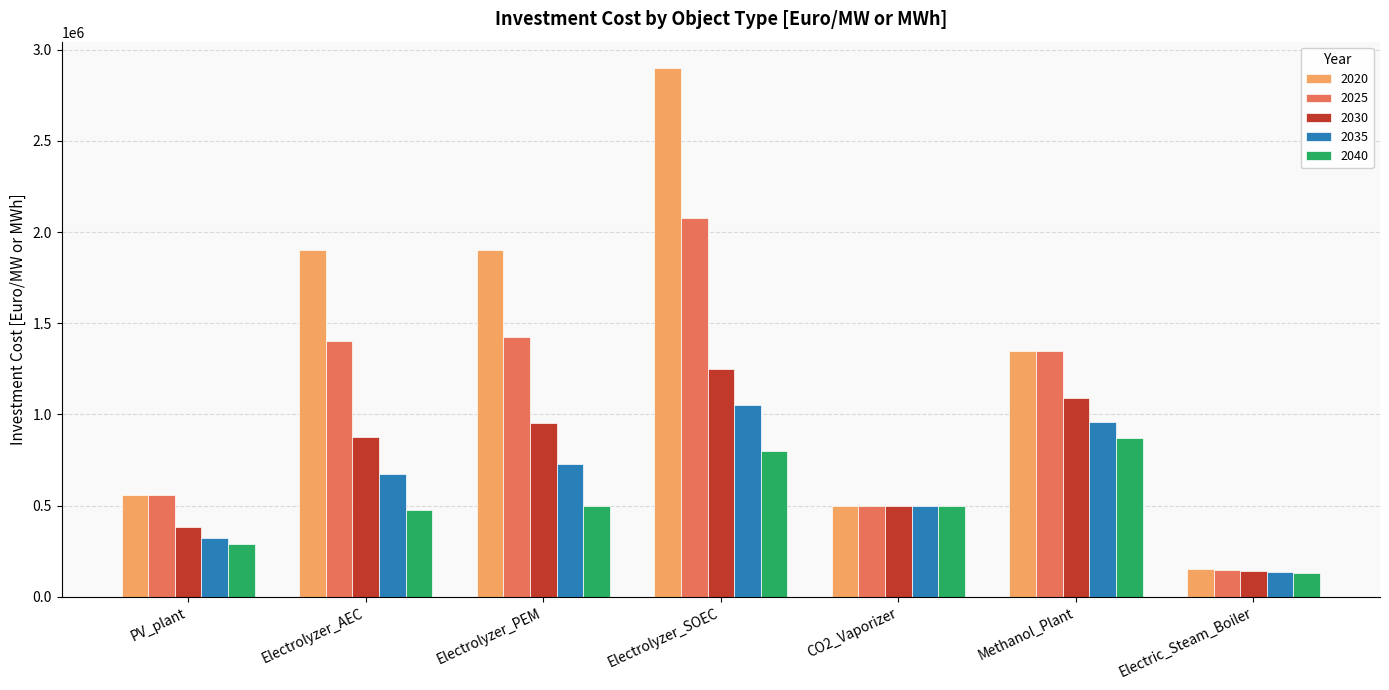

At which label does 2035 reach its peak?

Electrolyzer_SOEC